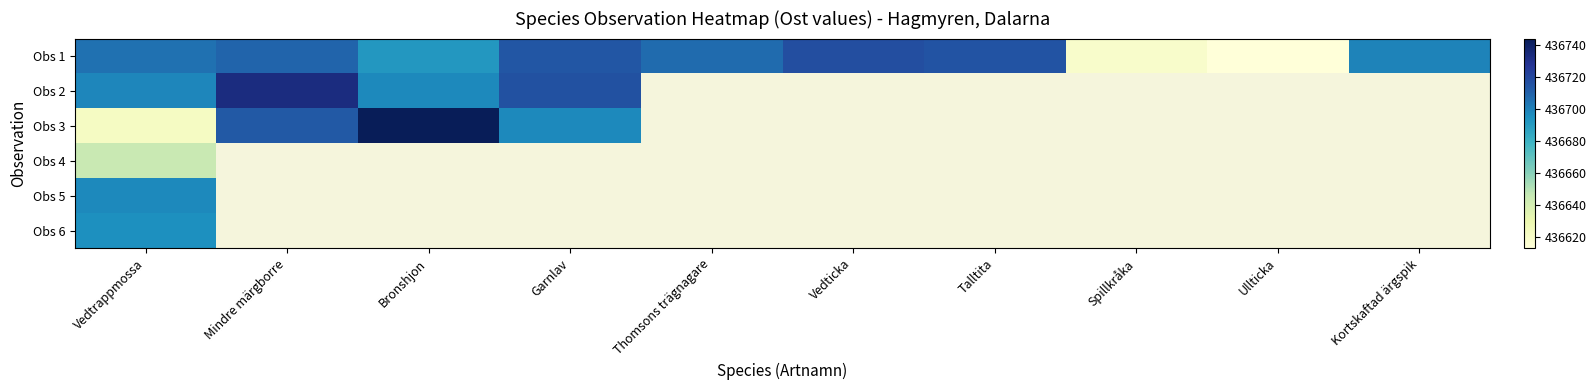

Which category has the highest value in the Obs 3 series?

Bronshjon